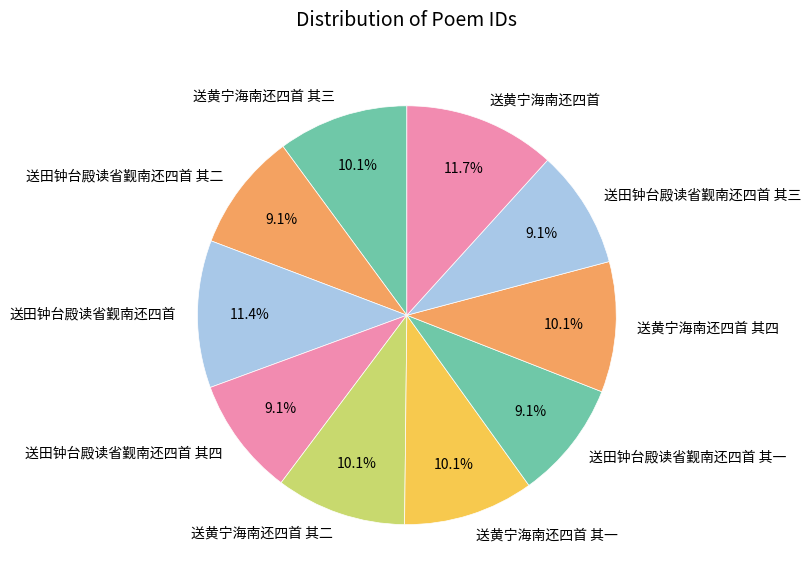

True or false: 送田钟台殿读省觐南还四首 其二 accounts for 9% of the total.

True